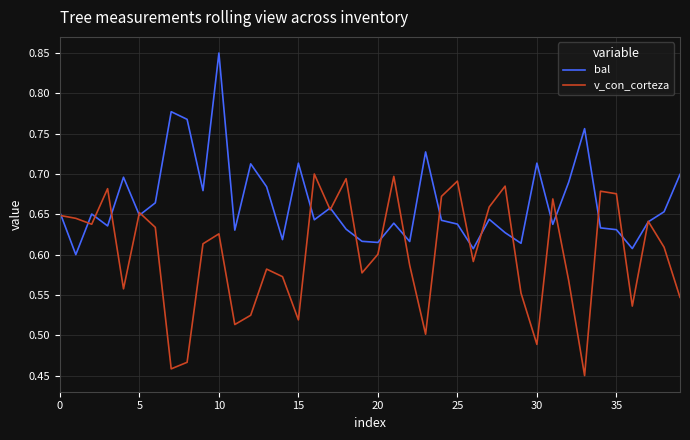

Which series has the largest total across all categories?

bal